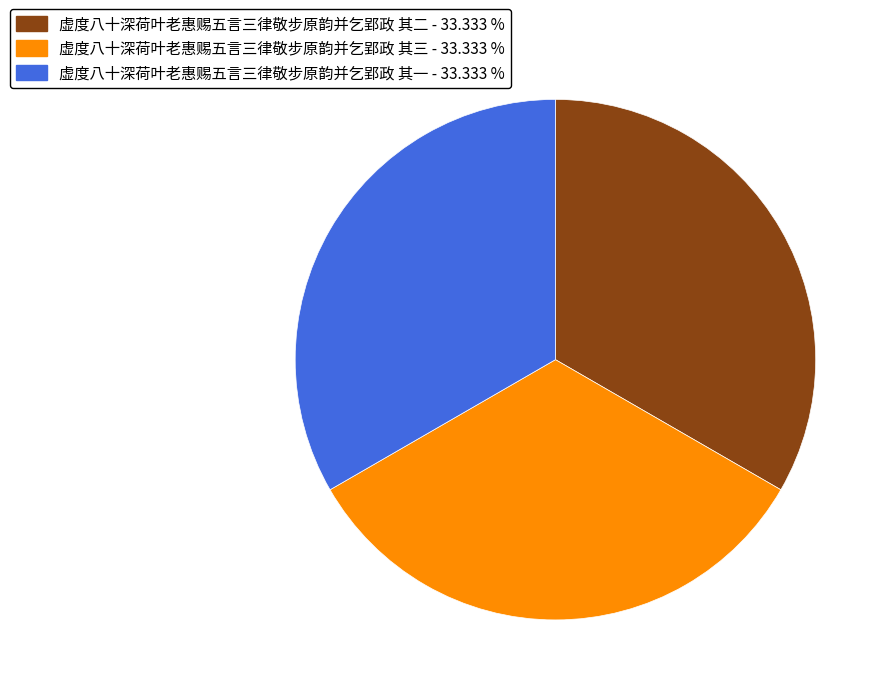

True or false: 虚度八十深荷叶老惠赐五言三律敬步原韵并乞郢政 其二 accounts for 33% of the total.

True